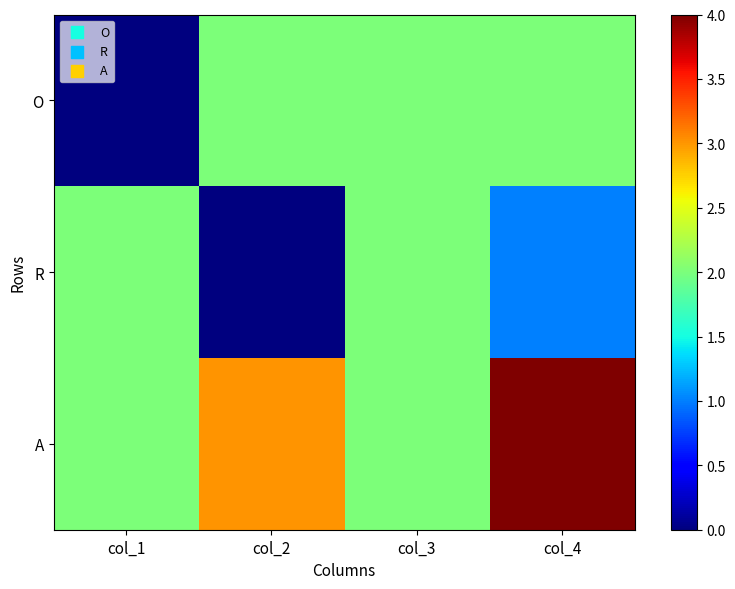

Which category has the highest value across all series?

col_4